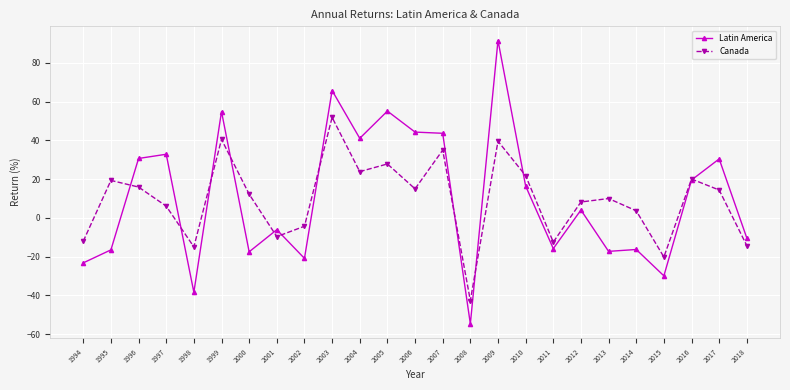

Is the value of Canada at 1996 greater than the value of Latin America at 2012?

Yes